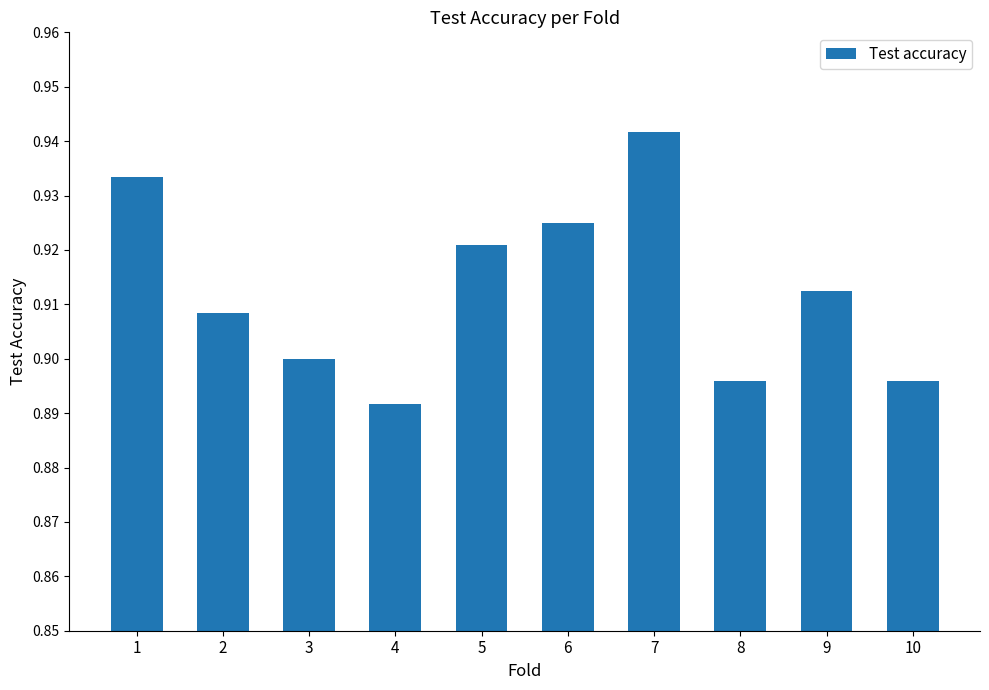

How many bars are there in total?

10